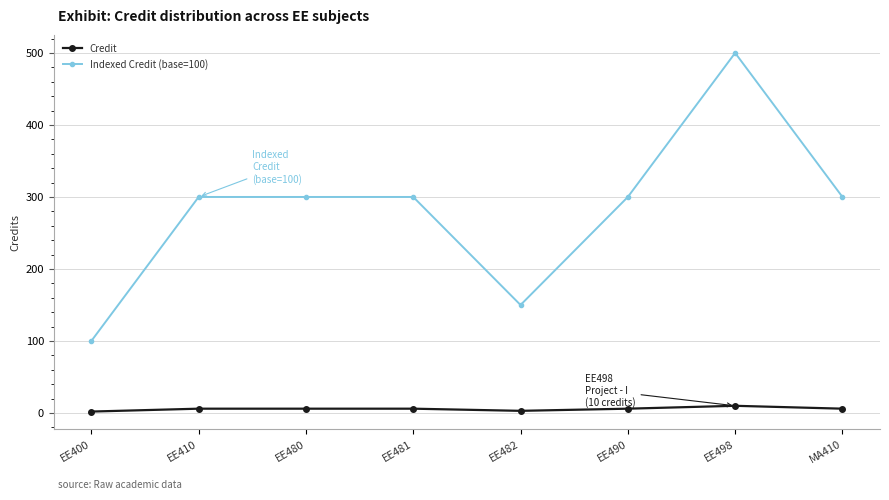

What is the minimum value for Credit?

2